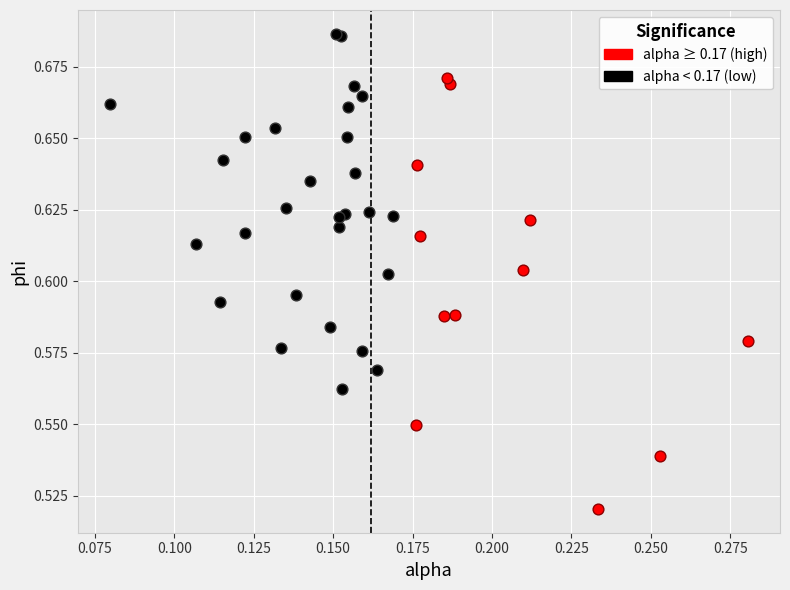

Which series reaches the minimum Y coordinate?

alpha ≥ 0.17 (high)